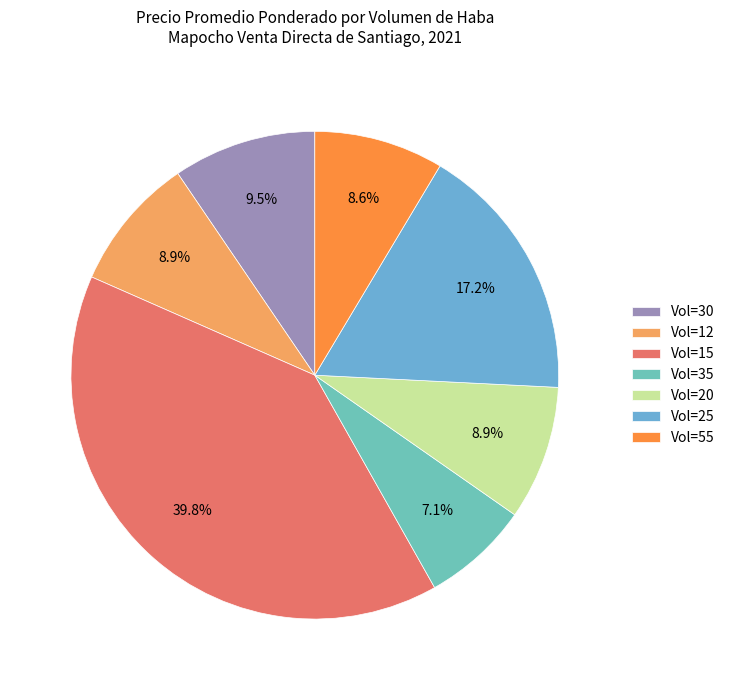

Which category has the biggest portion of the pie?

Vol=15